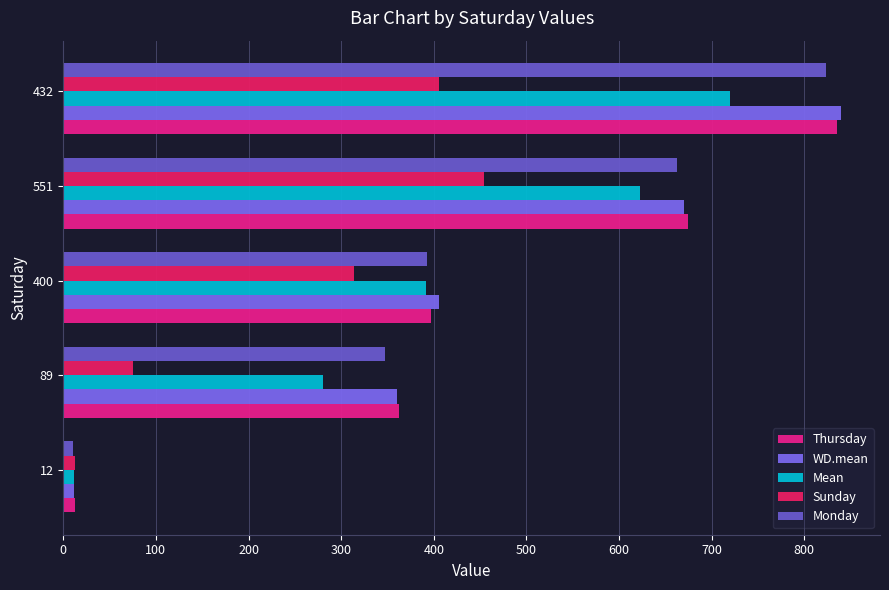

How many data points does each series have?

5